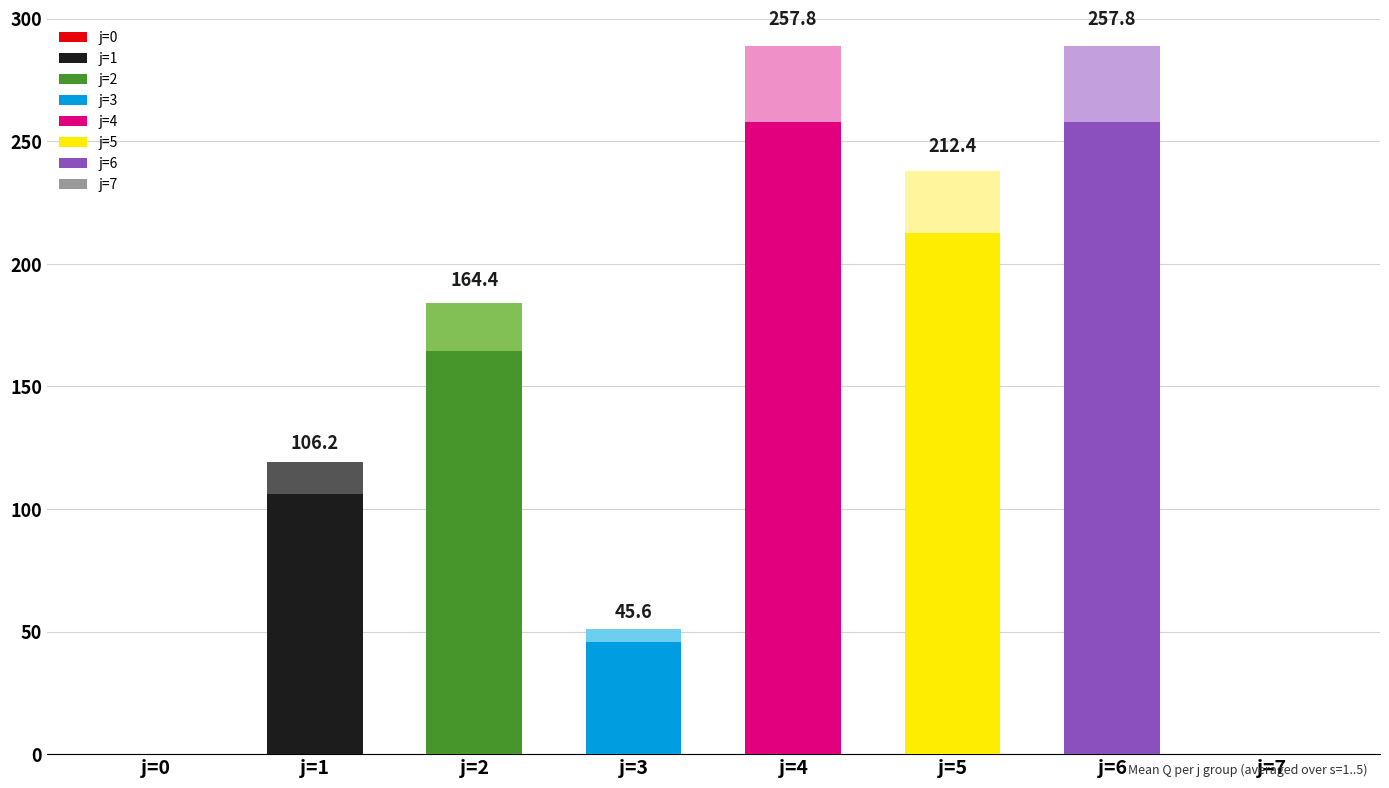

The value at j=3 is 45.6. True or false?

True